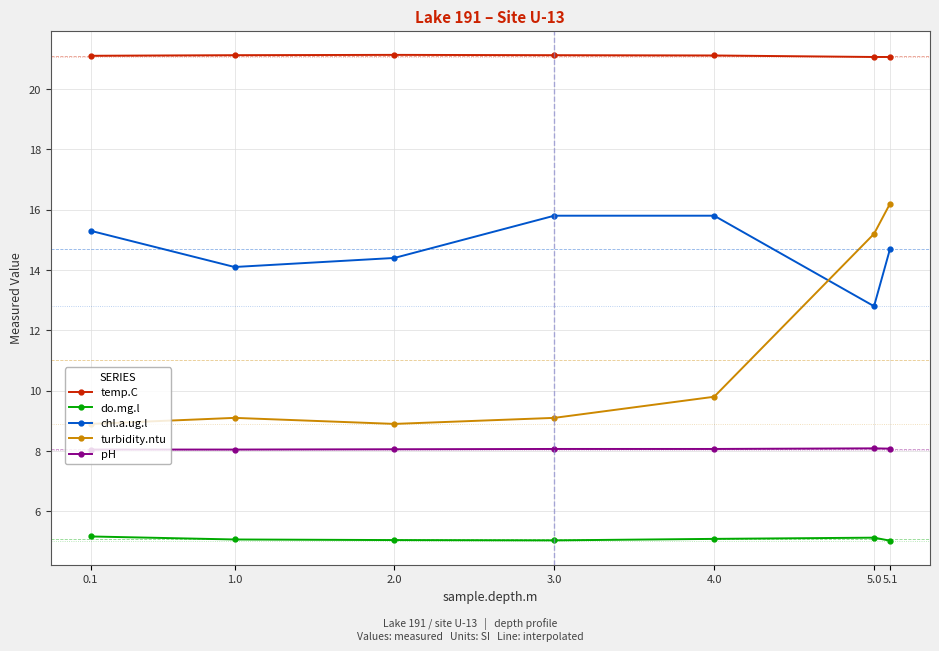

Rank the series by their average value, from lowest to highest.

do.mg.l, pH, turbidity.ntu, chl.a.ug.l, temp.C